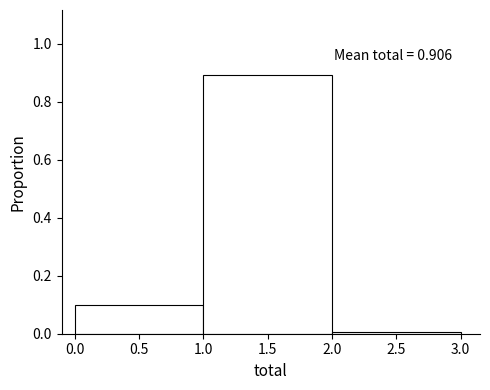

Which range on the x-axis has the tallest bar?

1.0 to 2.0